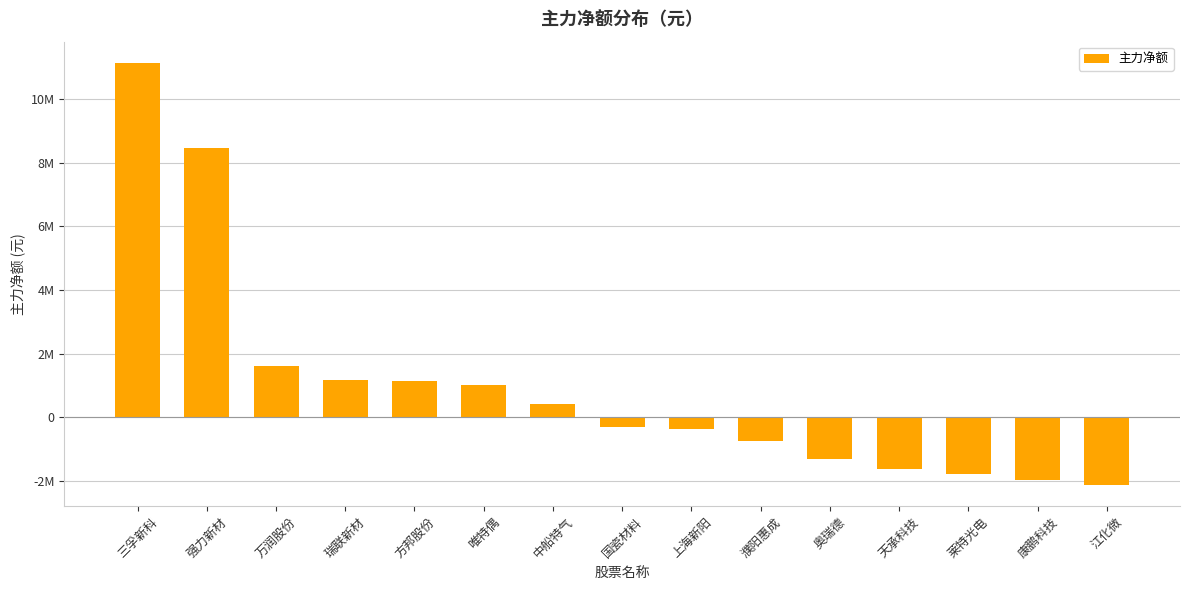

What is the label of the 4th bar from the left?

瑞联新材